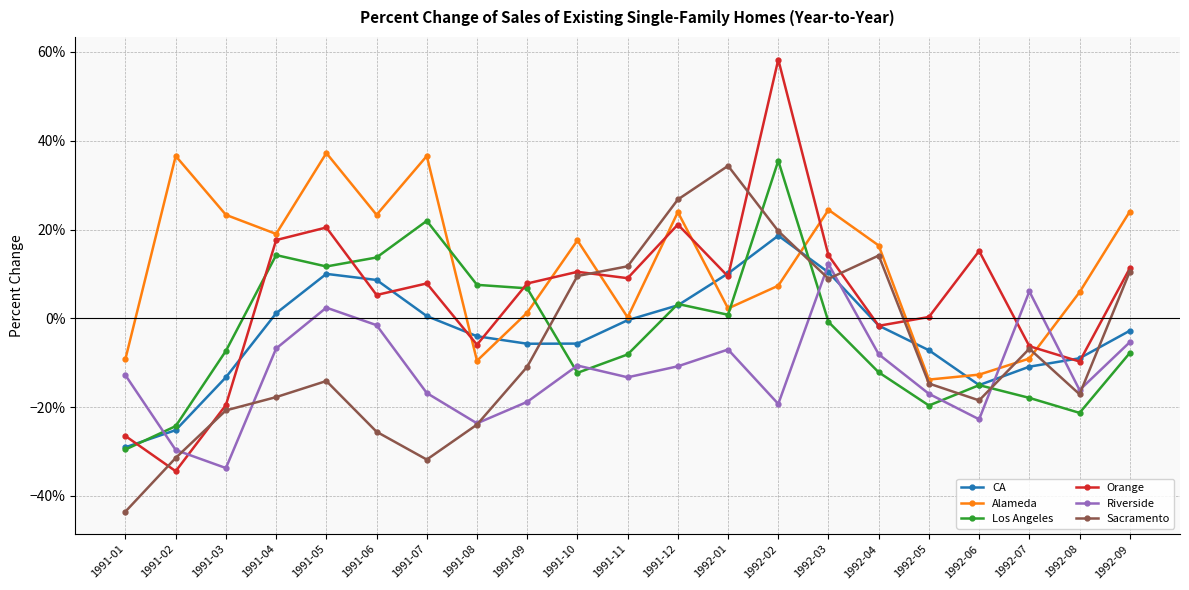

What is the lowest value of the Sacramento series?

-0.4